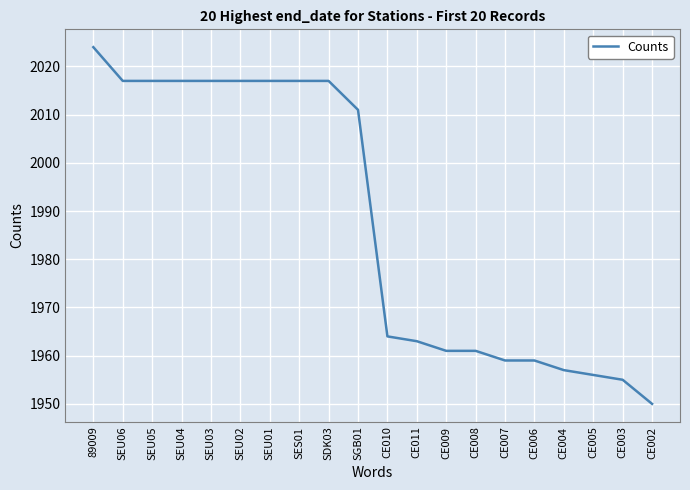

Reading right to left, list all the values displayed in this chart.

1950	1955	1956	1957	1959	1959	1961	1961	1963	1964	2011	2017	2017	2017	2017	2017	2017	2017	2017	2024